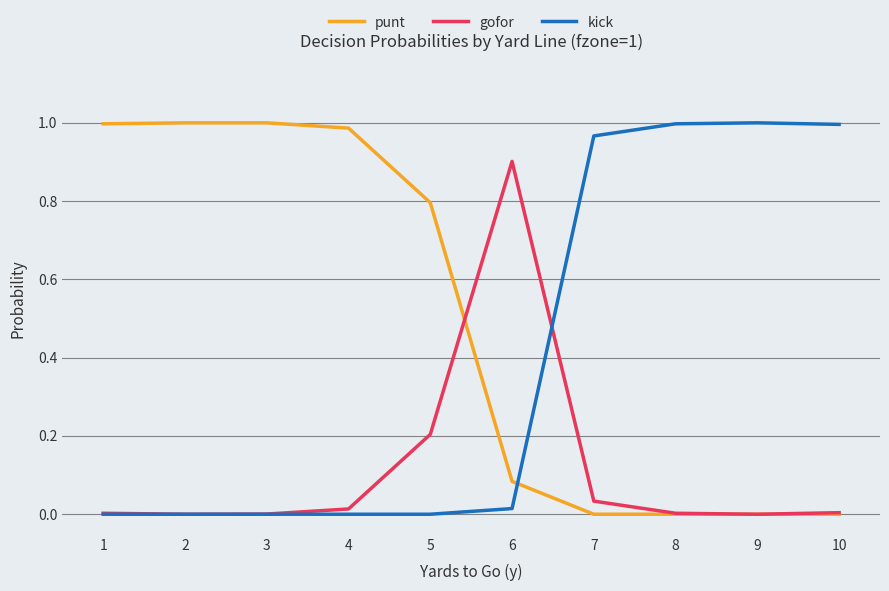

What is the highest value of the gofor series?

0.9